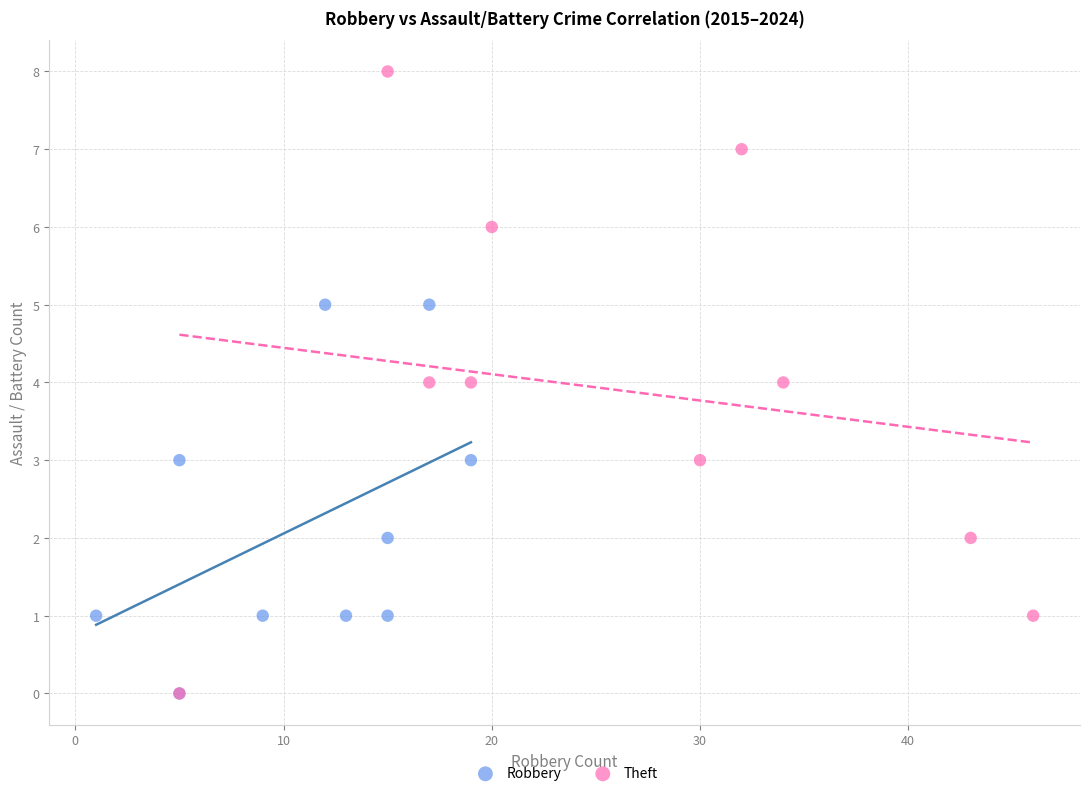

Which series has the widest spread of Y values?

Theft